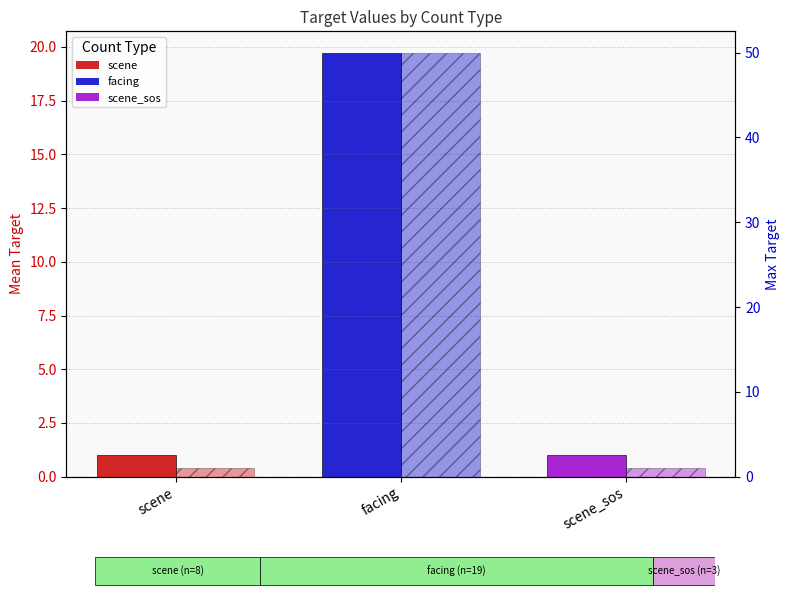

What is the highest value of the Max Target series?

50.0